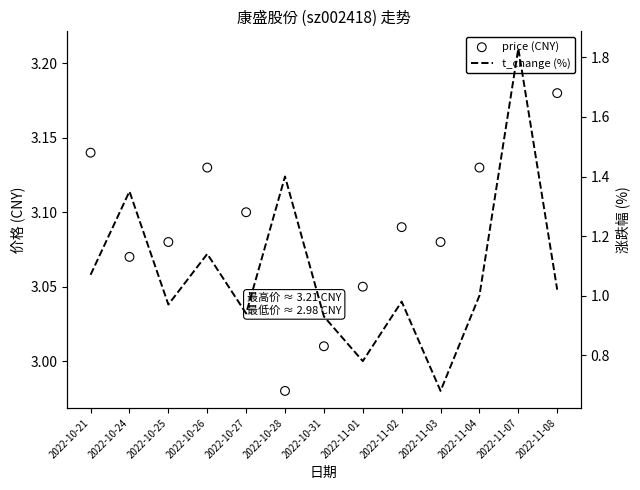

Which series has the widest spread of Y values?

t_change (%)